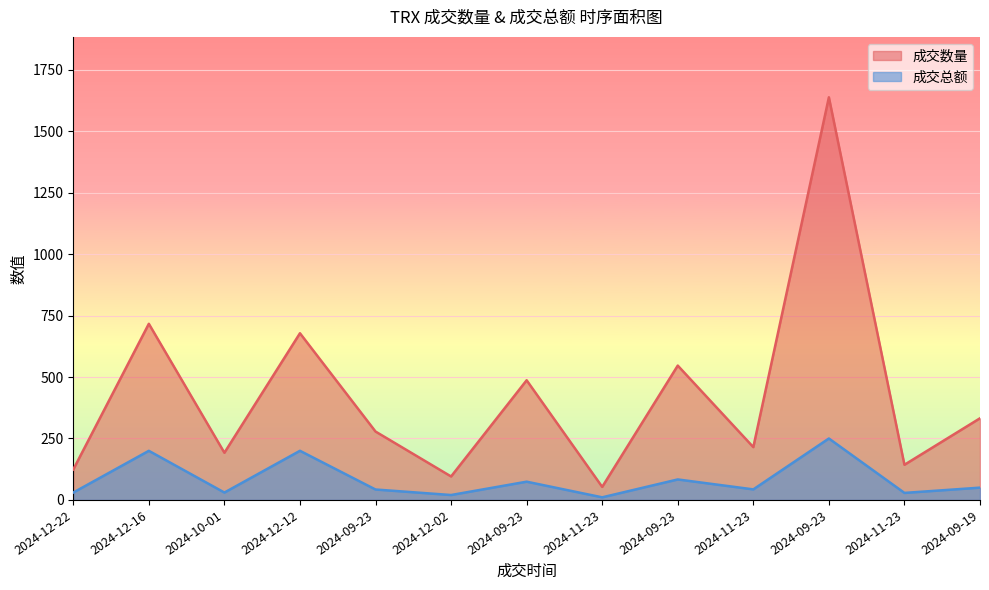

At which category does 成交总额 reach its first local valley?

2024-10-01